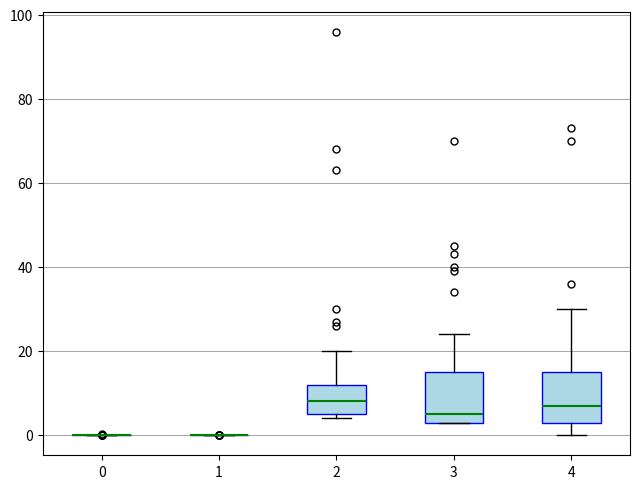

Where does the median line of the box at x = 4 sit on the y-axis? The values are not printed on the chart, so give them approximately, as read against the axis.

8